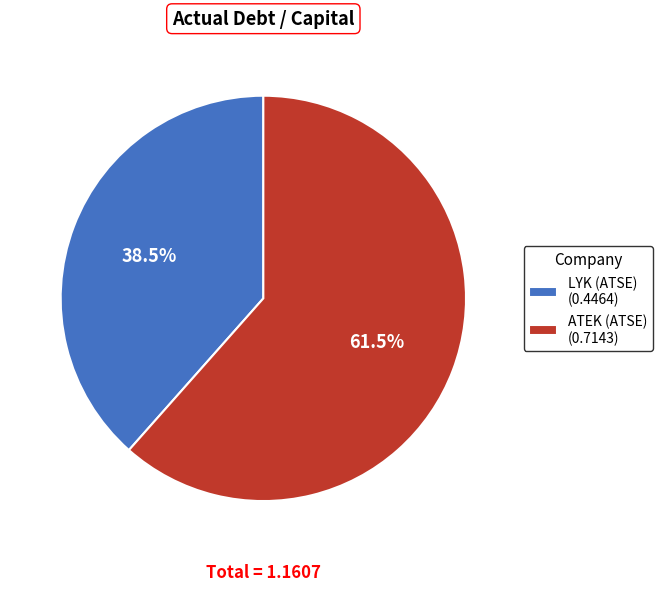

Which slice represents more than half of the pie?

ATEK (ATSE) (0.7143)